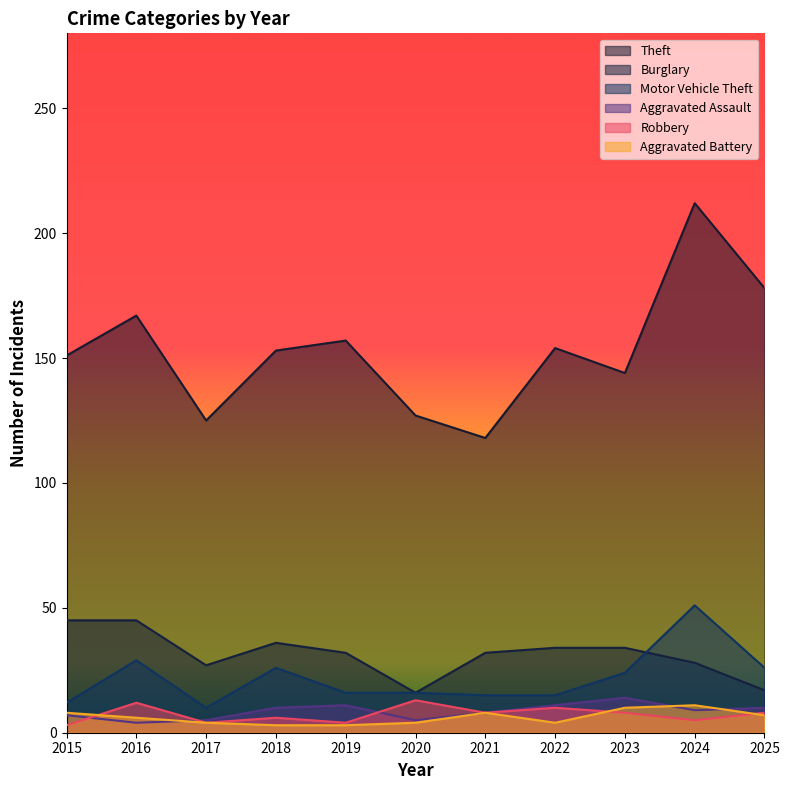

At which label is Robbery closest to 8?

2021